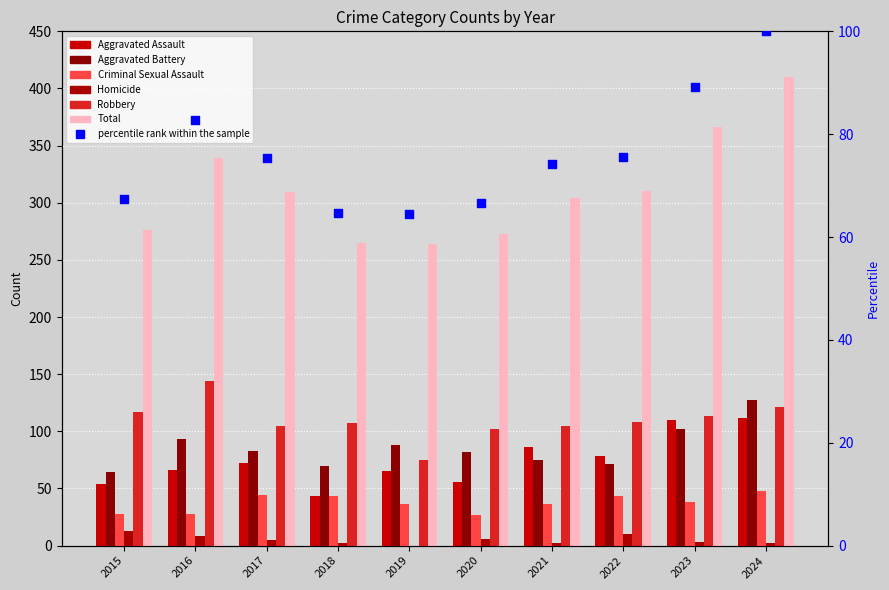

Which series has the largest total across all categories?

Total